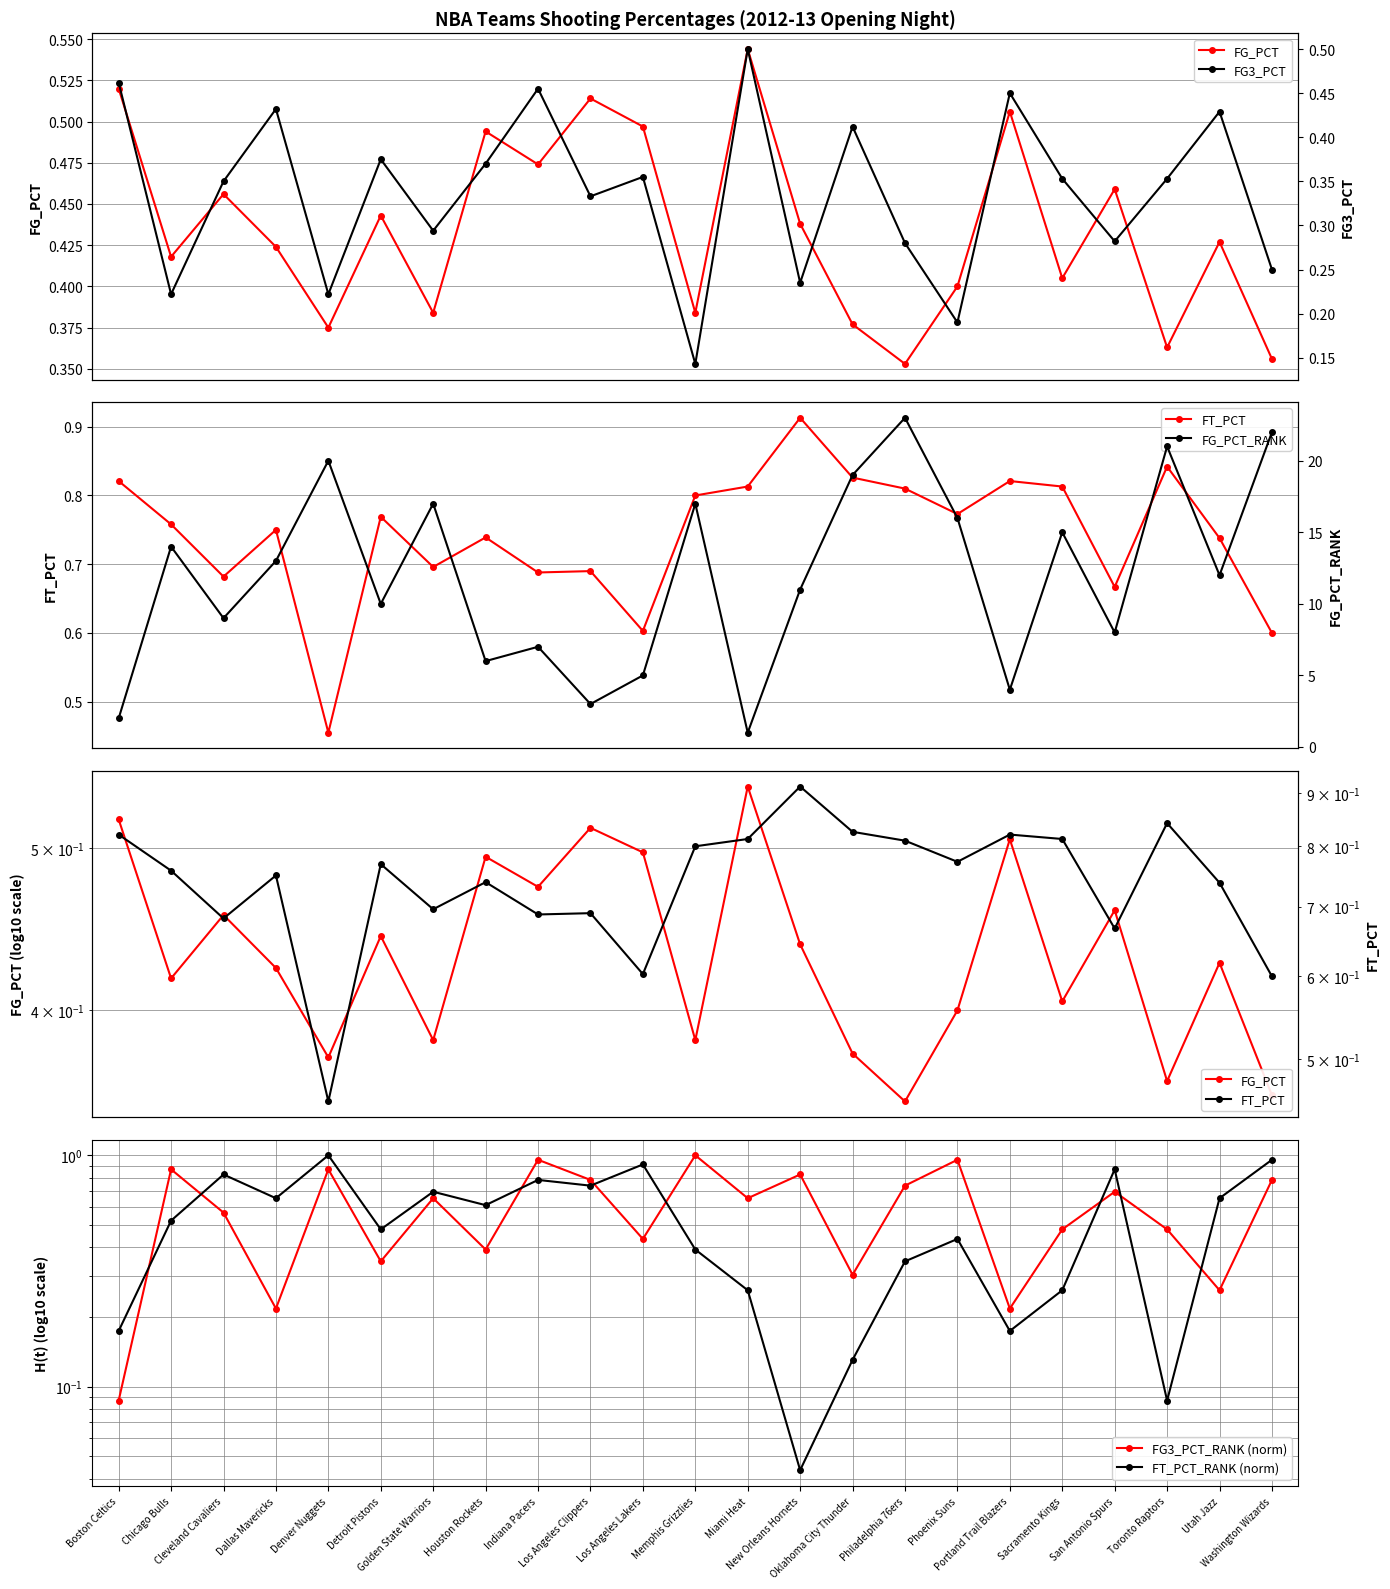

After their last crossing, which series has the higher values: FG3_PCT or FG3_PCT_RANK (norm)?

FG3_PCT_RANK (norm)